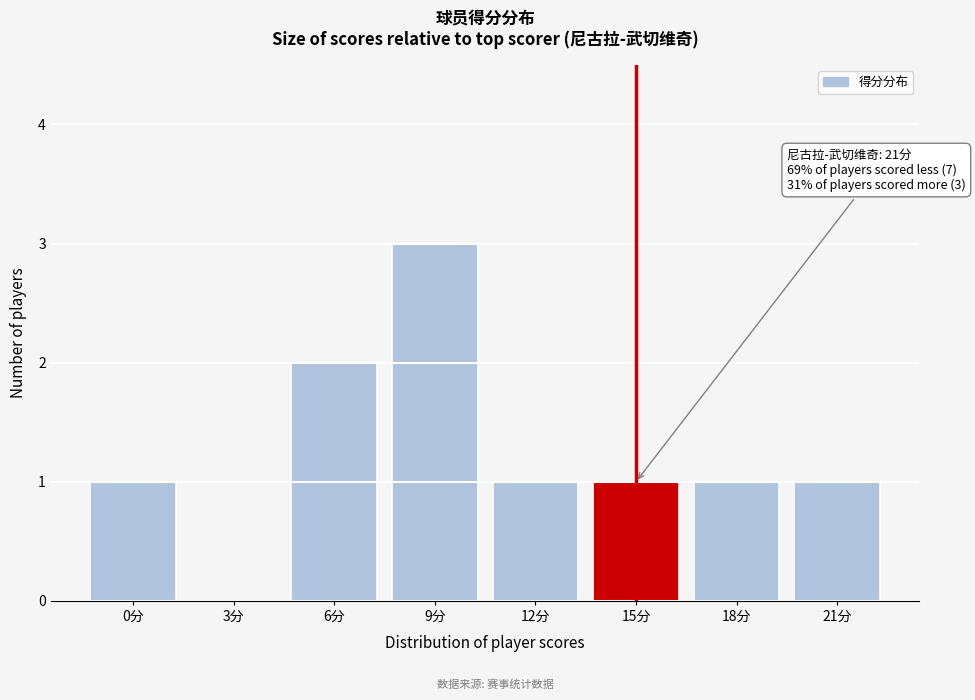

Reading right to left, list all the values displayed in this chart.

21分=1	18分=1	15分=1	12分=1	9分=3	6分=2	3分=0	0分=1